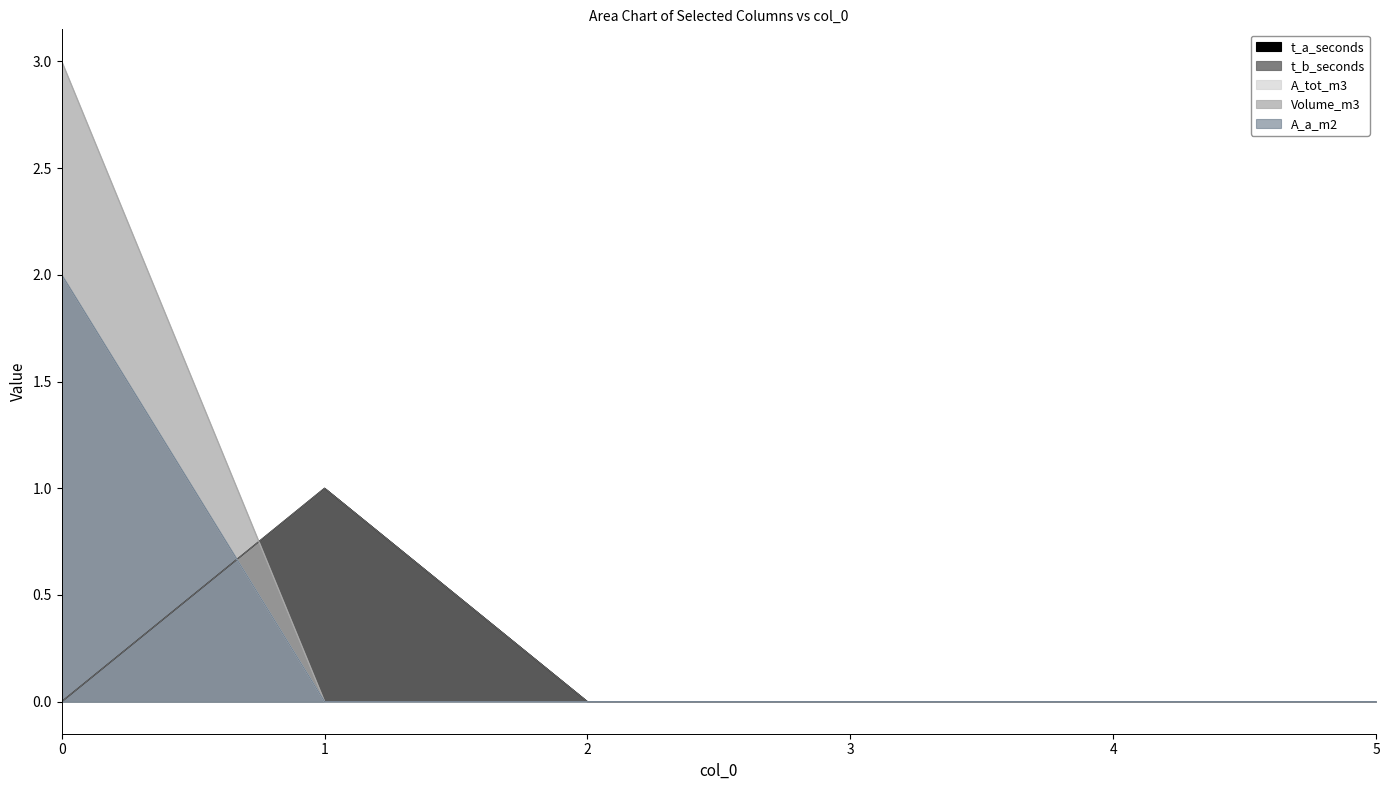

How many distinct data groups are displayed?

5